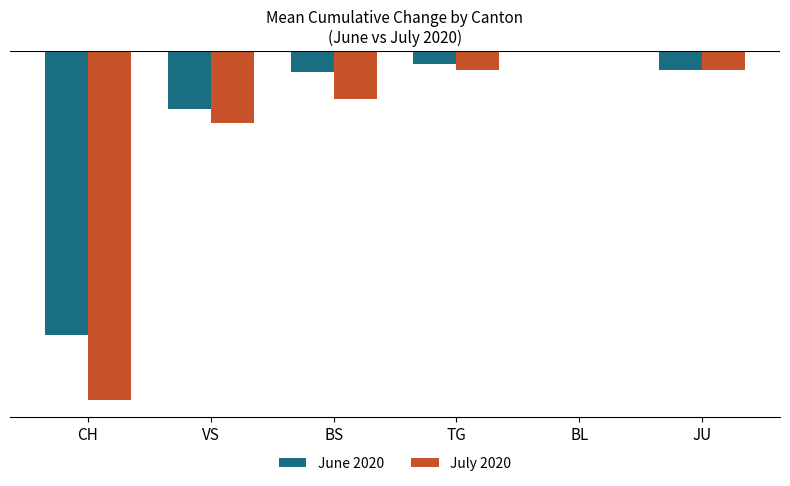

What is the total value across all series at TG?

-1.7